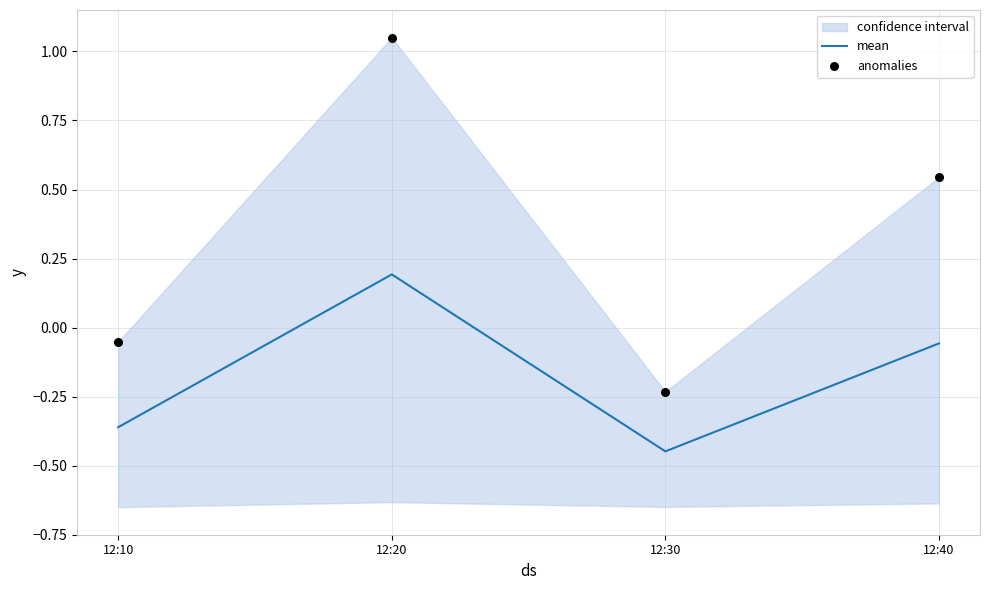

Which series contains the highest Y value?

anomalies